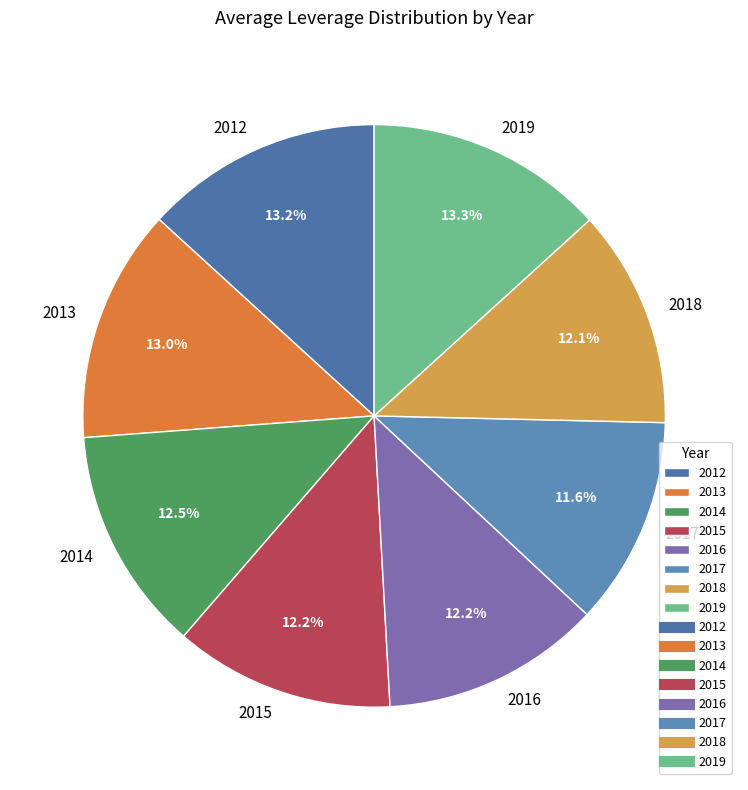

What percentage is NOT represented by 2013?

87.0%